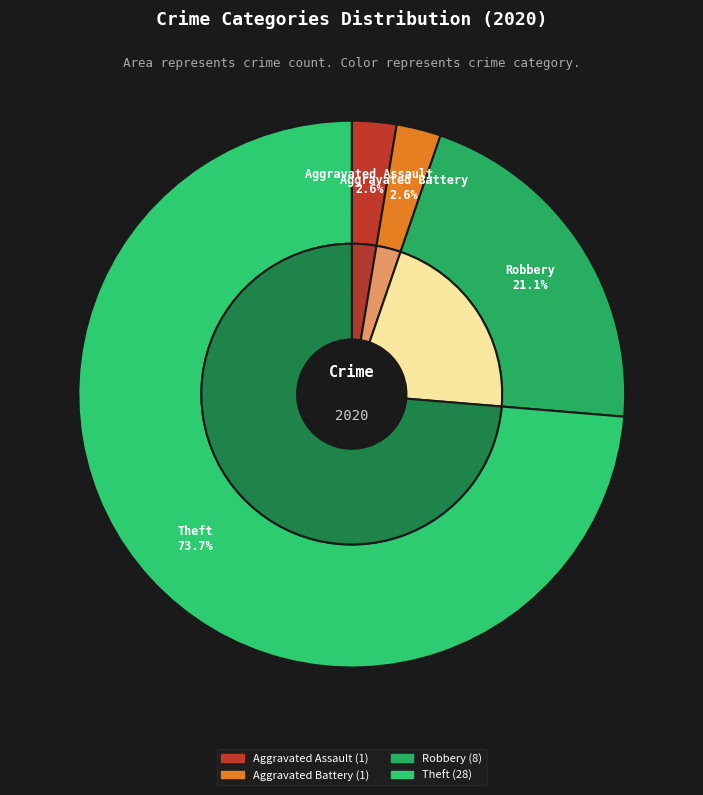

True or false: Criminal Sexual Assault accounts for 5% of the total.

False